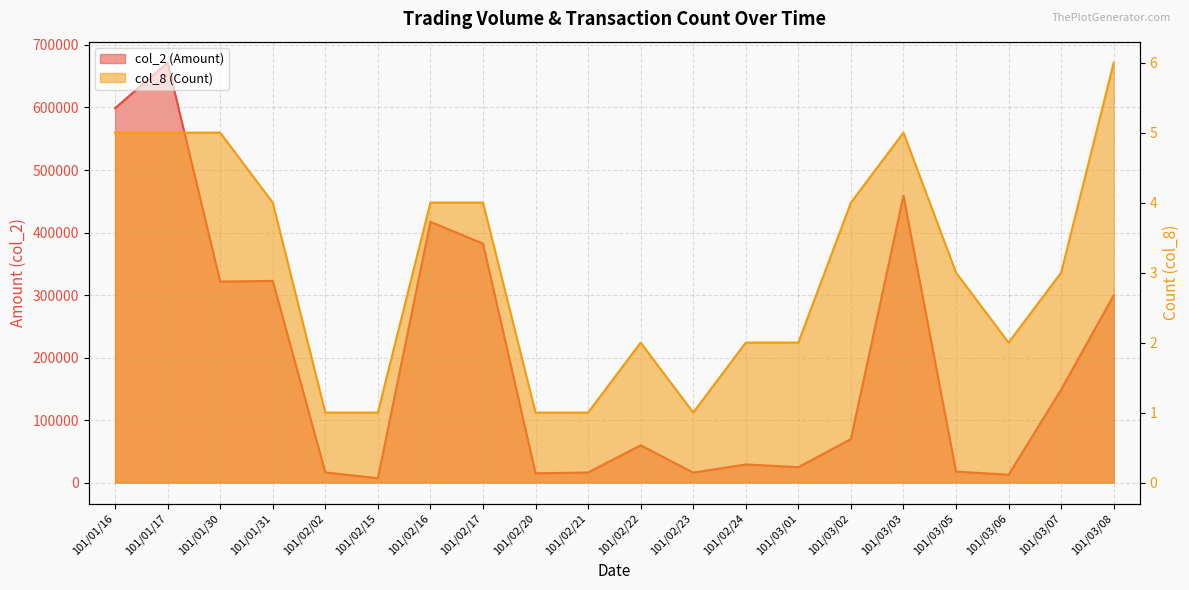

In col_8 (Count), how many points are higher than both neighbors (excluding endpoints)?

2